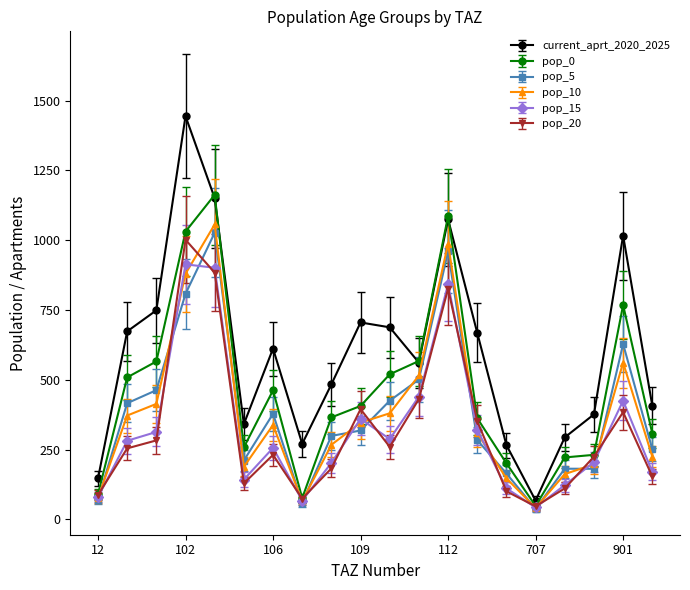

Which series has the largest range (max minus min)?

current_aprt_2020_2025